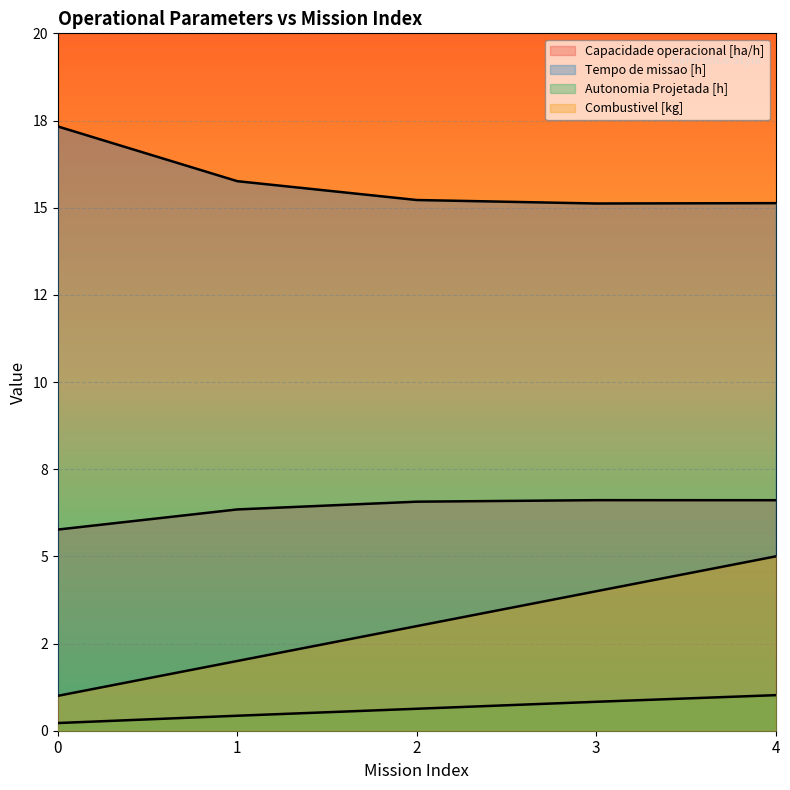

Reading right to left, list all the values displayed in this chart.

Capacidade operacional [ha/h]: 4=6.6	3=6.6	2=6.6	1=6.3	0=5.8
Tempo de missao [h]: 4=15.1	3=15.1	2=15.2	1=15.8	0=17.3
Autonomia Projetada [h]: 4=1.0	3=0.8	2=0.6	1=0.4	0=0.2
Combustivel [kg]: 4=5.0	3=4.0	2=3.0	1=2.0	0=1.0